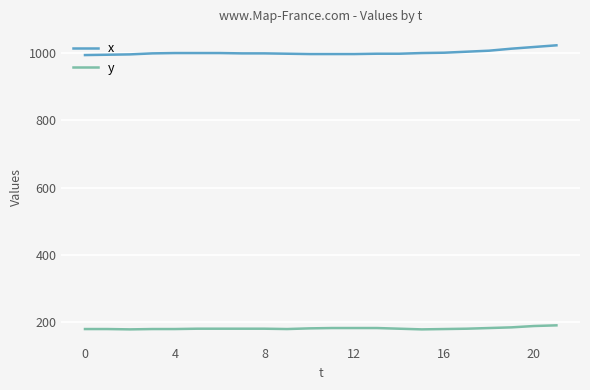

What are all the series names shown in the legend?

x, y